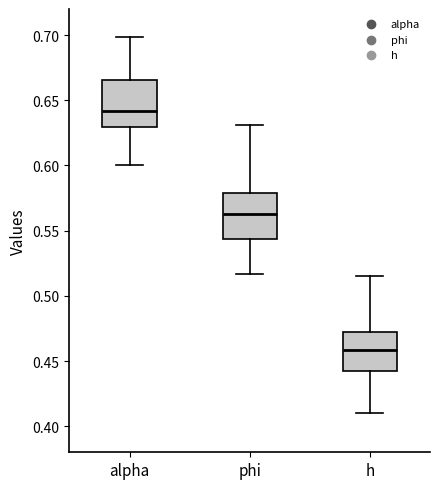

Reading left to right, transcribe this box plot: for each box, give where its median line is, the range the box spans, and where its two whiskers end, as read against the y-axis. The values are not printed on the chart, so give them approximately, as read against the axis.

alpha: median 0.640, box 0.630 to 0.665, whiskers 0.600 to 0.700
phi: median 0.565, box 0.545 to 0.580, whiskers 0.515 to 0.630
h: median 0.460, box 0.440 to 0.470, whiskers 0.410 to 0.515